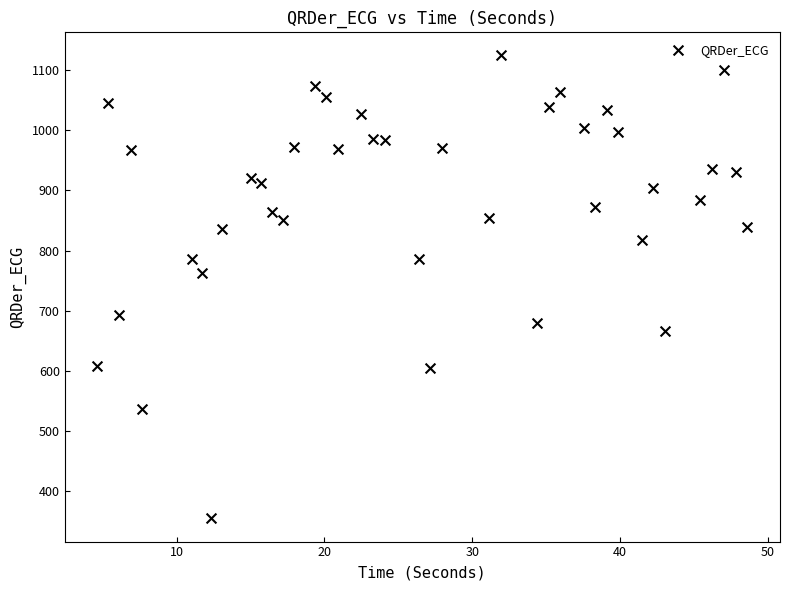

What is the range of X values (max minus min)?

44.0